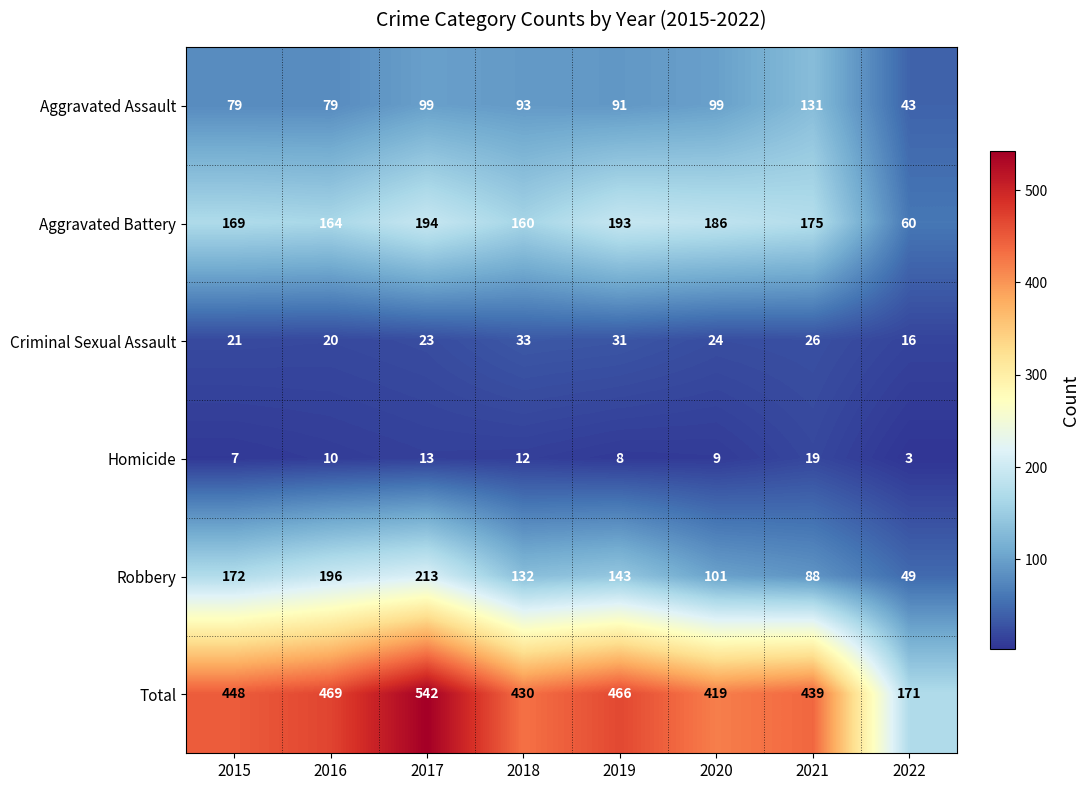

Which series has the largest range (max minus min)?

Total